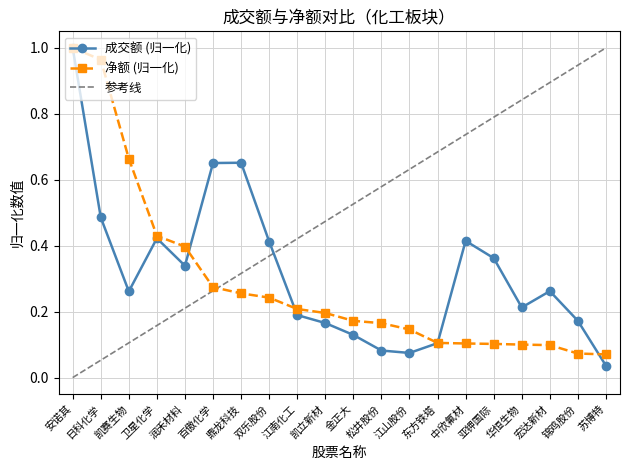

Reading left to right, list all the values displayed in this chart.

成交额: 1.0	0.5	0.3	0.4	0.3	0.7	0.7	0.4	0.2	0.2	0.1	0.1	0.1	0.1	0.4	0.4	0.2	0.3	0.2	0.0
净额: 1.0	1.0	0.7	0.4	0.4	0.3	0.3	0.2	0.2	0.2	0.2	0.2	0.1	0.1	0.1	0.1	0.1	0.1	0.1	0.1